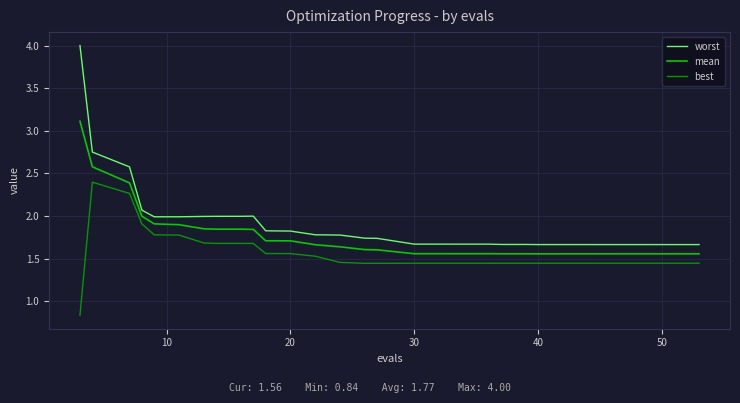

In worst, how many points are higher than both neighbors (excluding endpoints)?

1